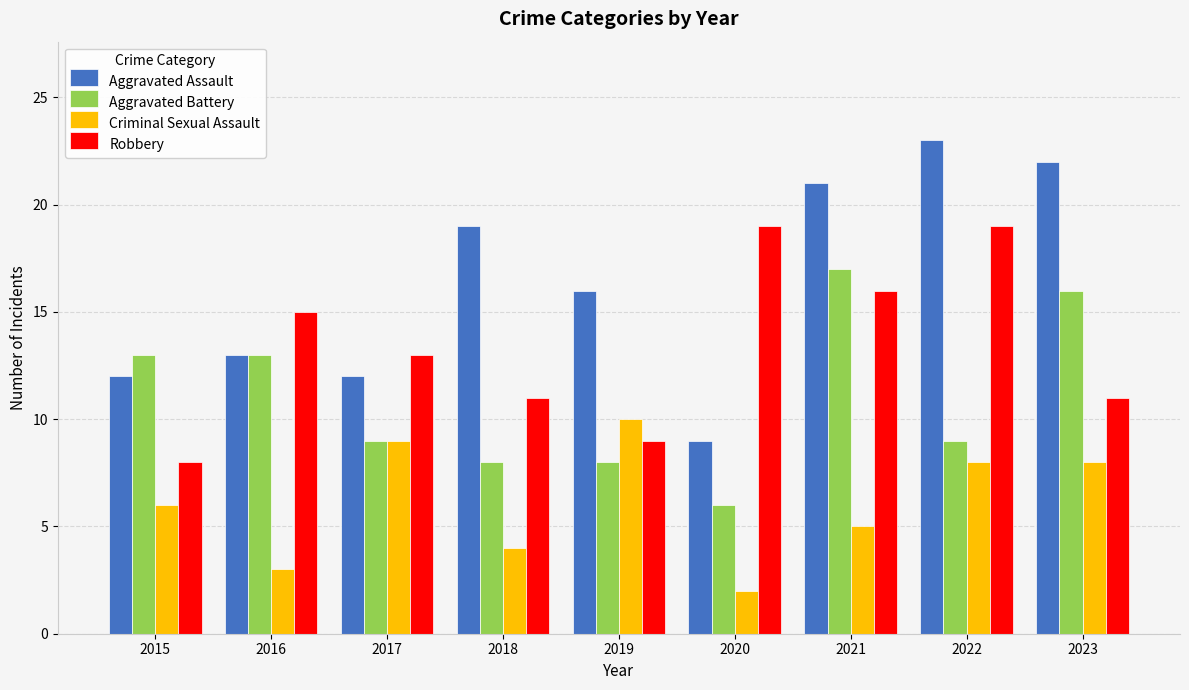

Is it true that Criminal Sexual Assault equals 5 at 2021?

True